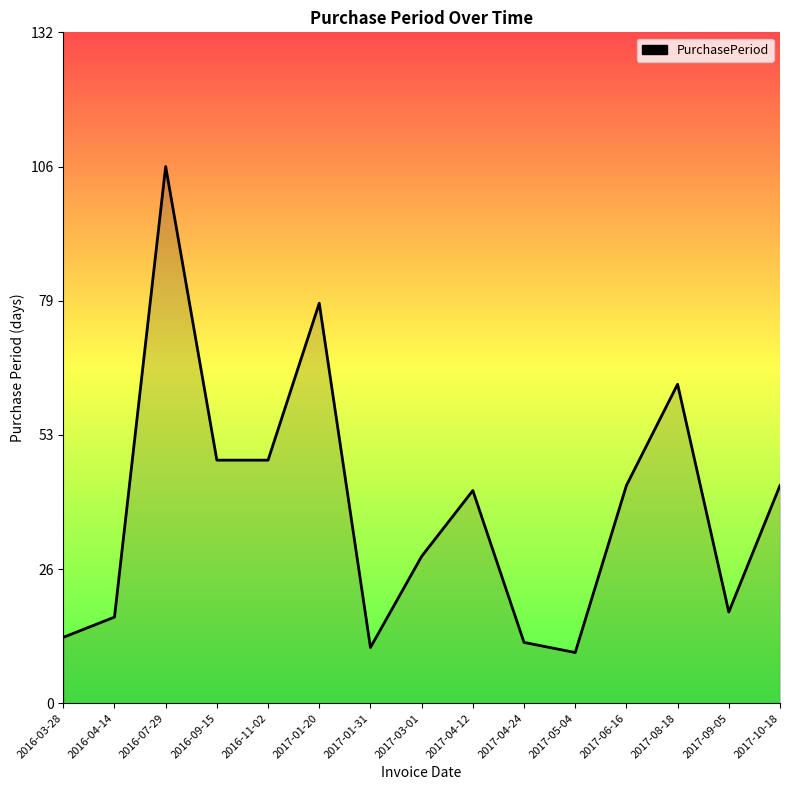

The chart shows a value of 43 at 2017-10-18. True or false?

True